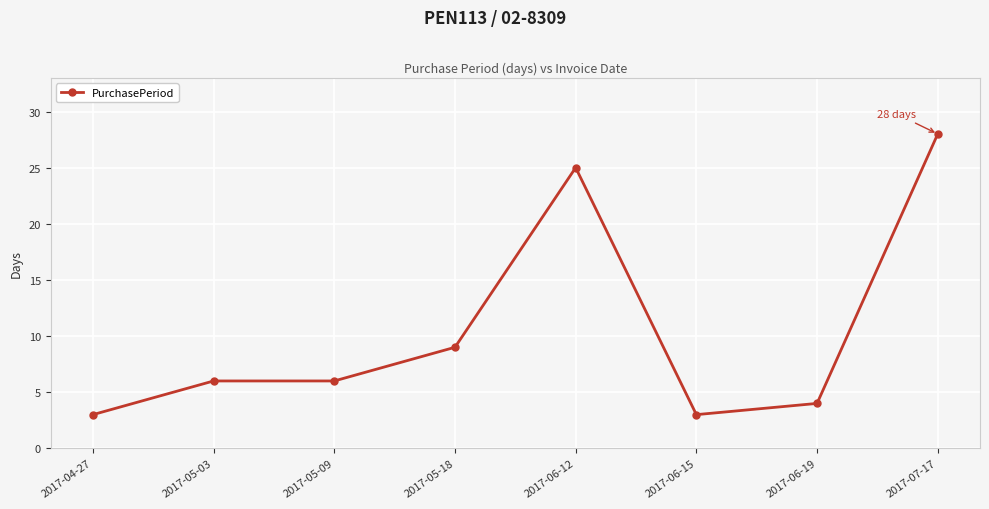

What is the sum of all values?

84